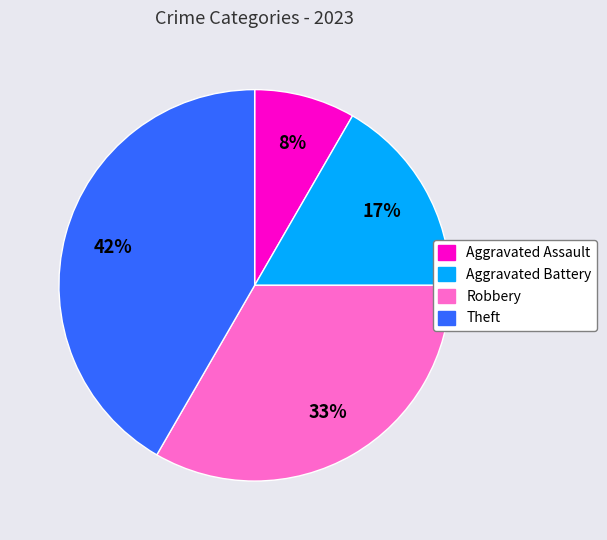

Which slice is the smallest?

Aggravated Assault